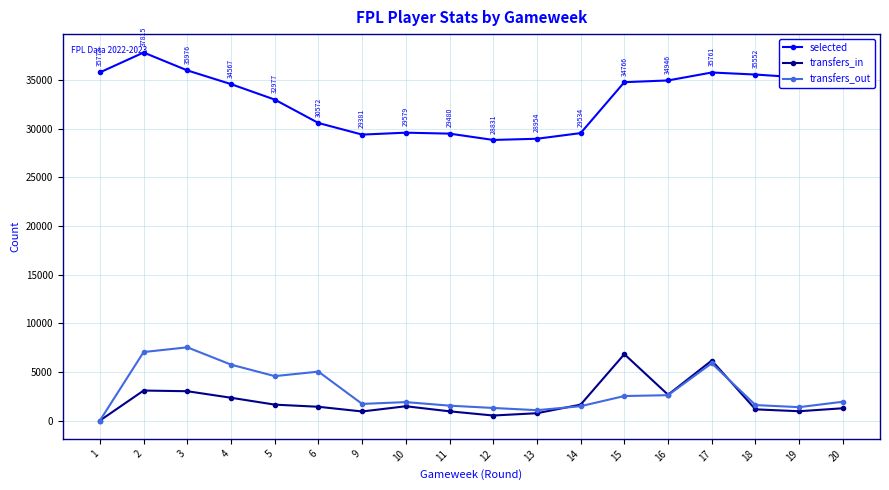

At which label is transfers_in closest to 3411?

2